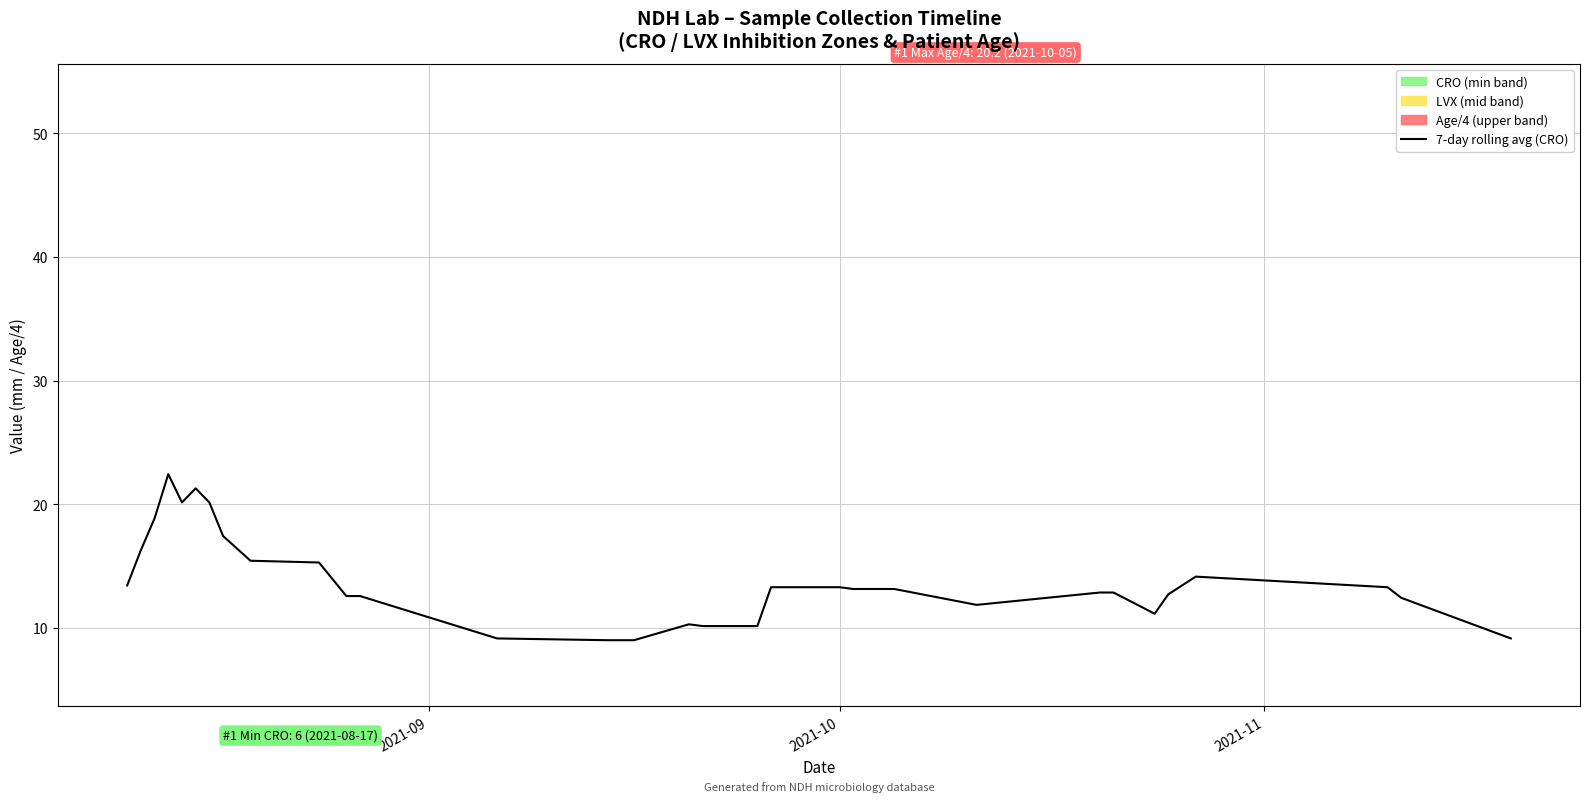

What is the lowest value of the 7-day rolling avg (CRO) series?

9.0